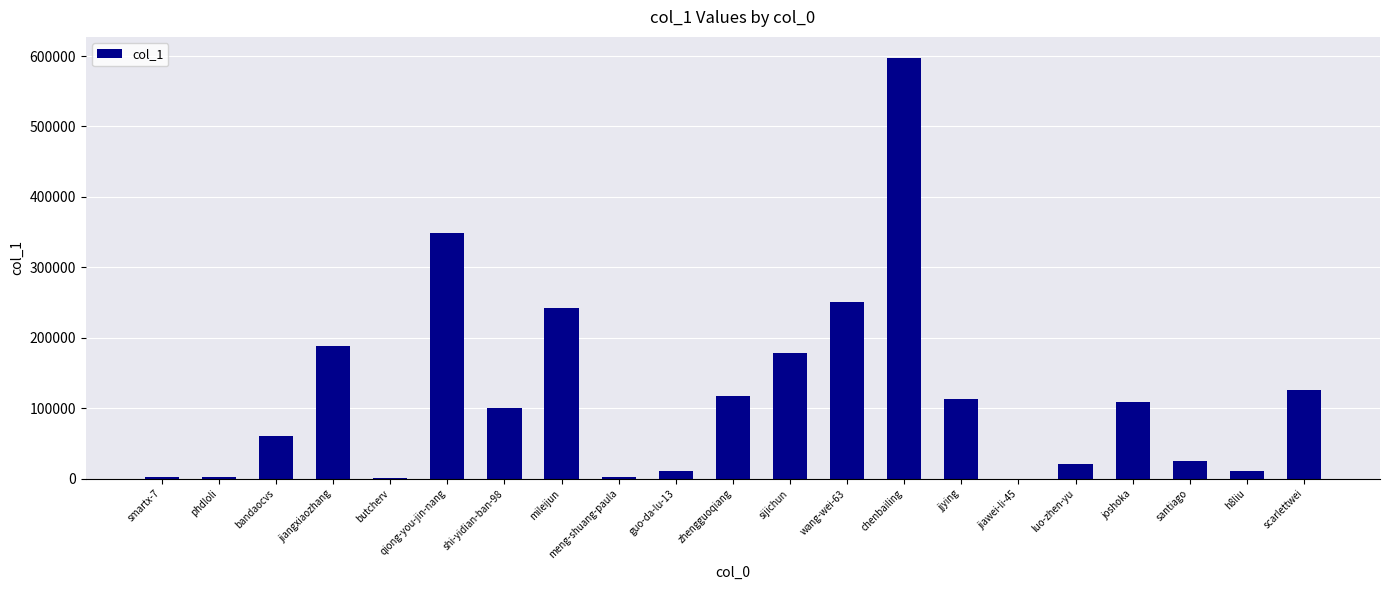

Which category has the highest value across all series?

chenbailing